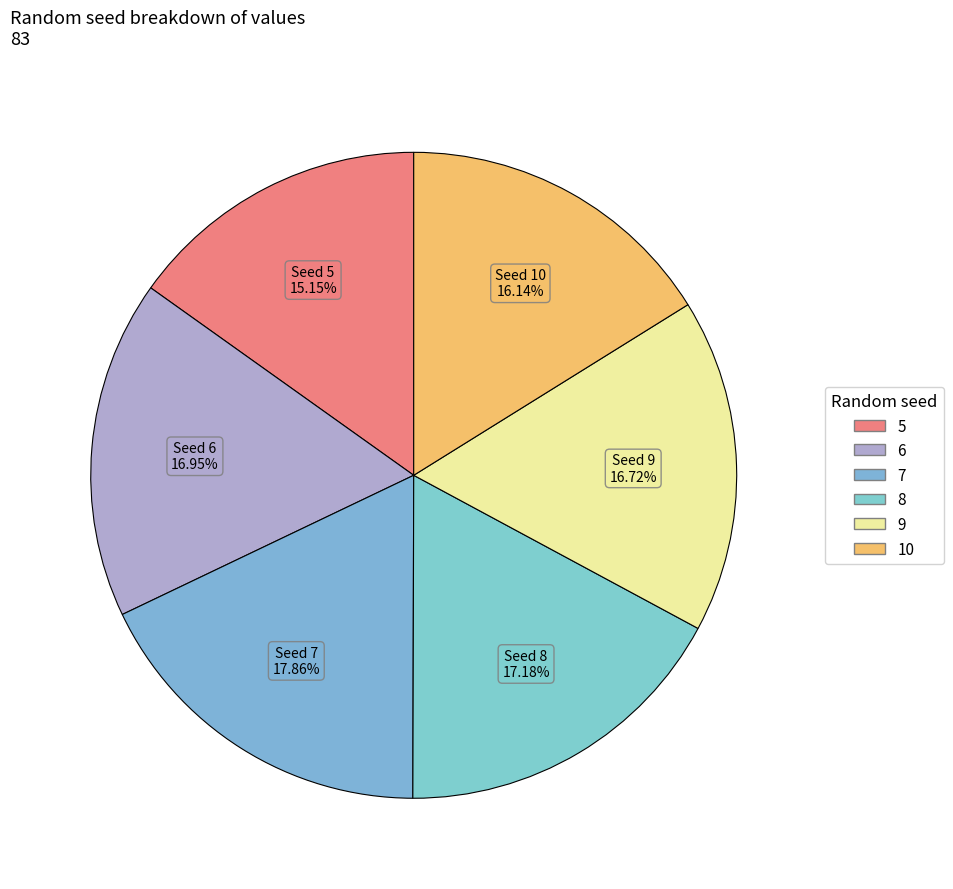

Count the number of slices in the pie.

6